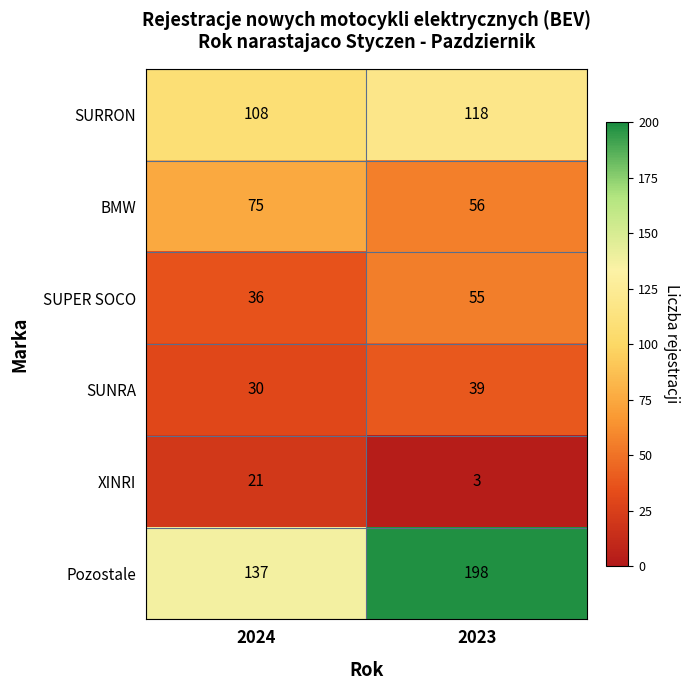

How many data points in SUPER SOCO are less than 55?

1